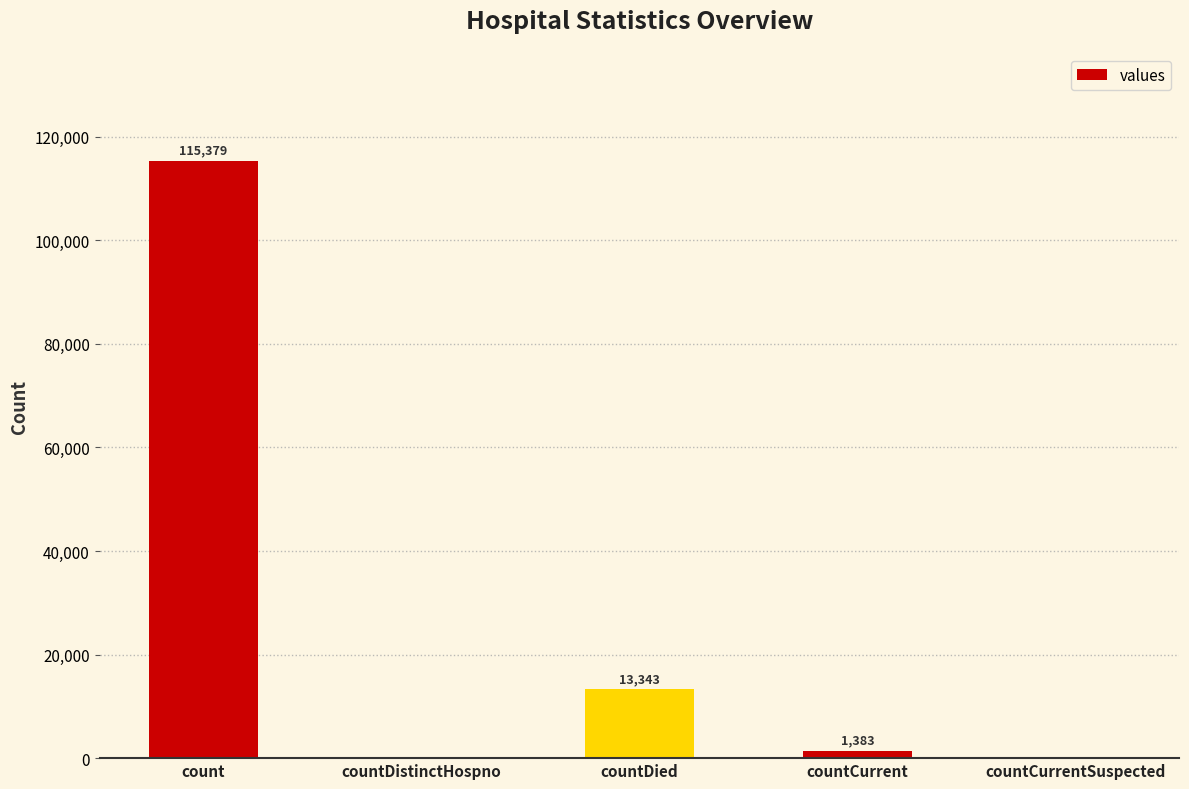

Is it true that the value at countDied is 13343?

True